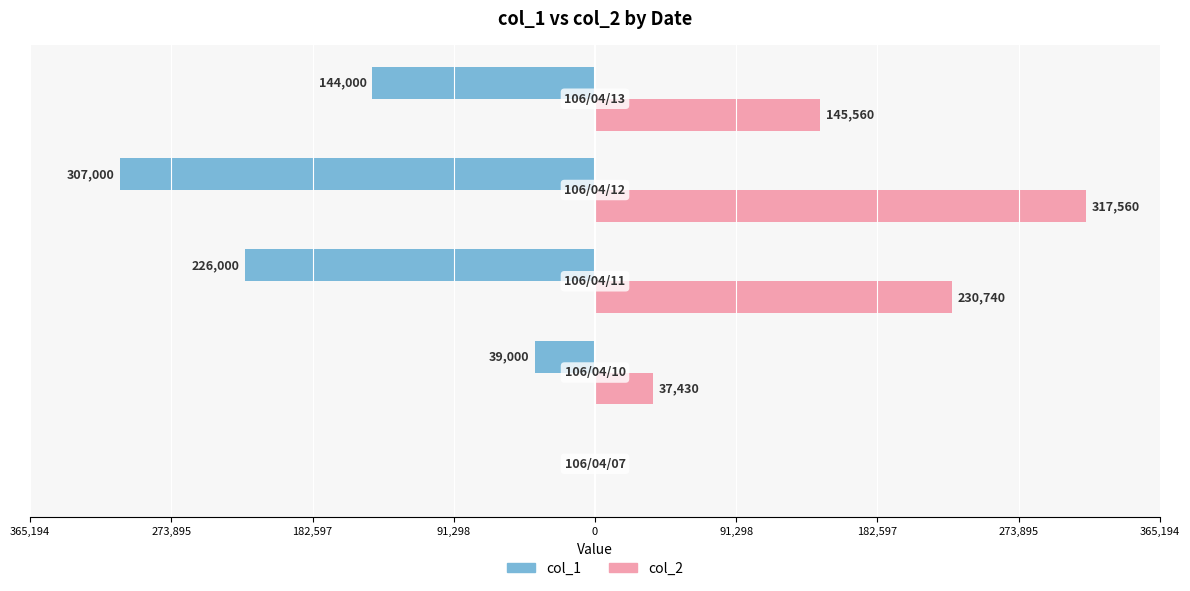

What are all the series names shown in the legend?

col_1, col_2